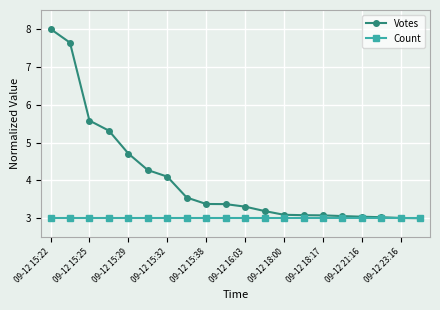

What is the value of the Count point at the 4th from the left?

3.0